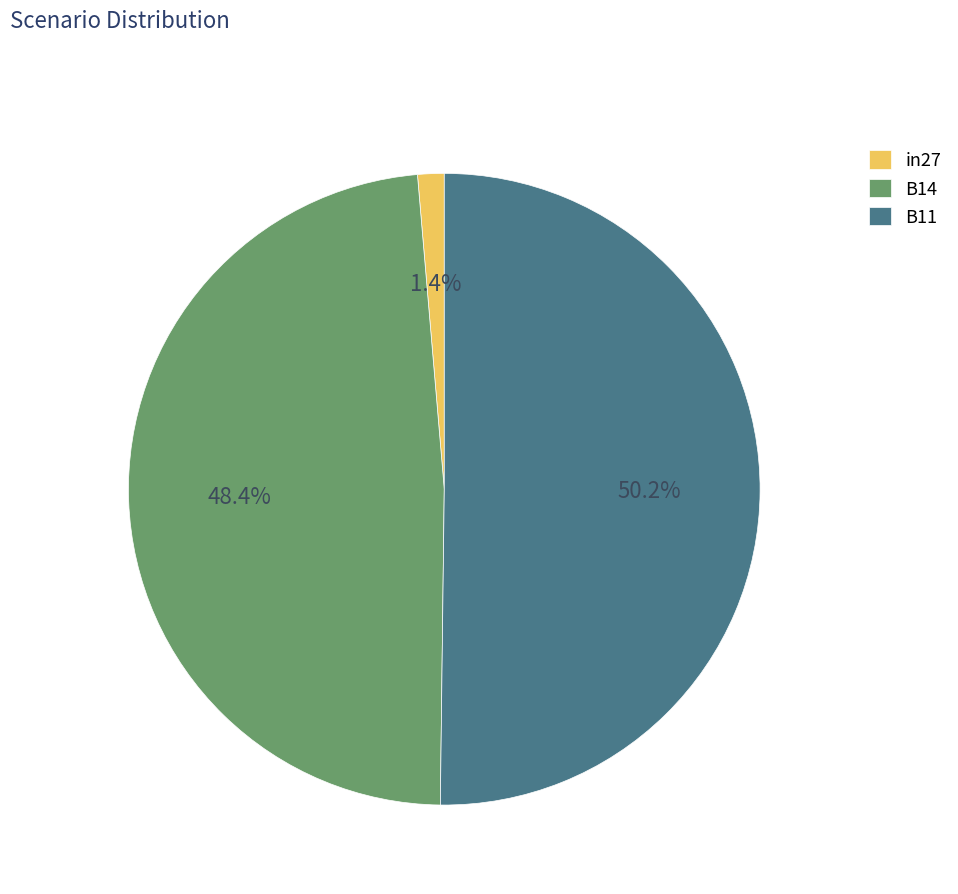

What is the majority slice?

B11